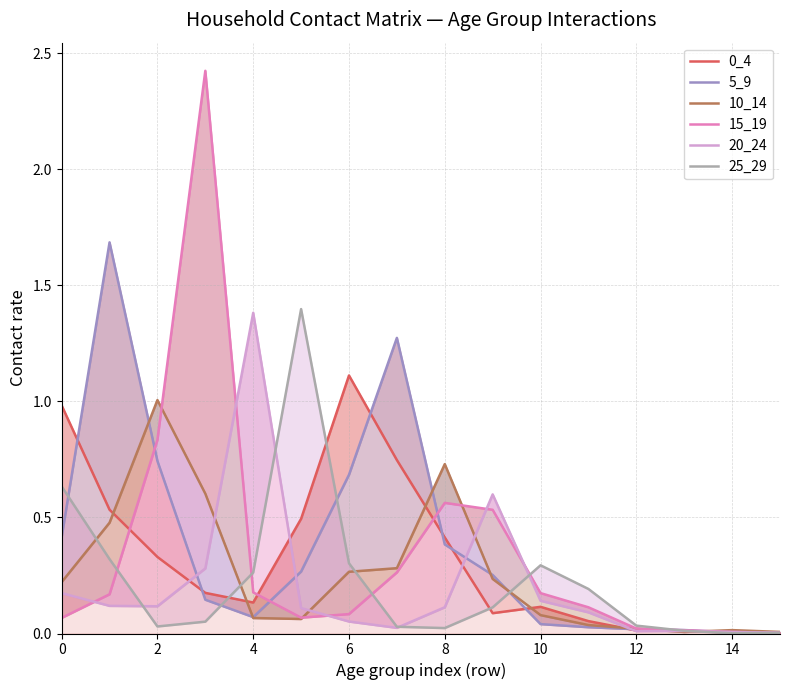

Is it true that 10_14 equals 0.4 at 9?

False